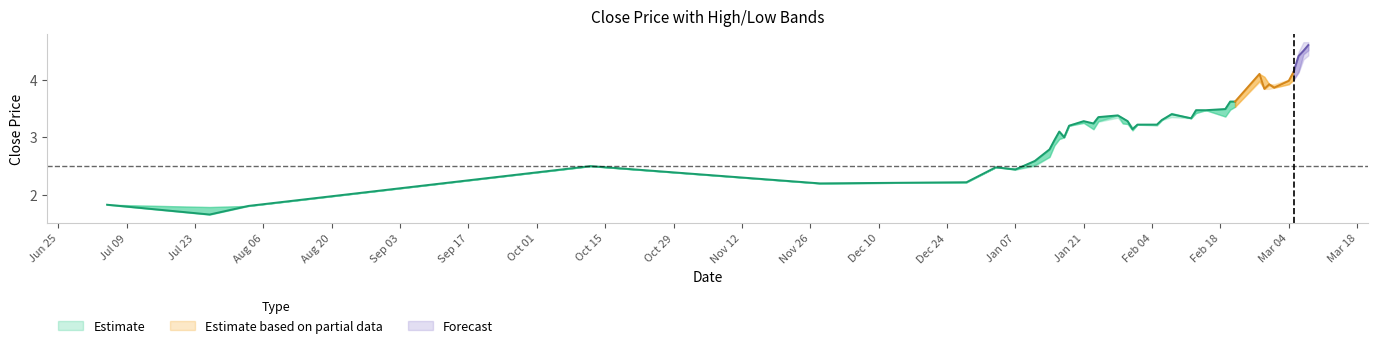

Does the chart have visible grid lines?

No